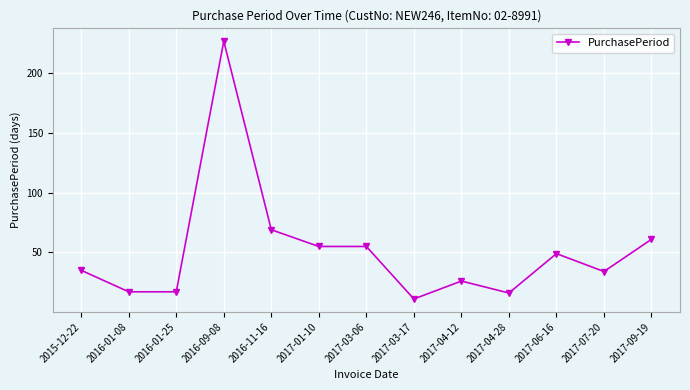

What is the sum of the values at 2016-01-25 and 2015-12-22?

52